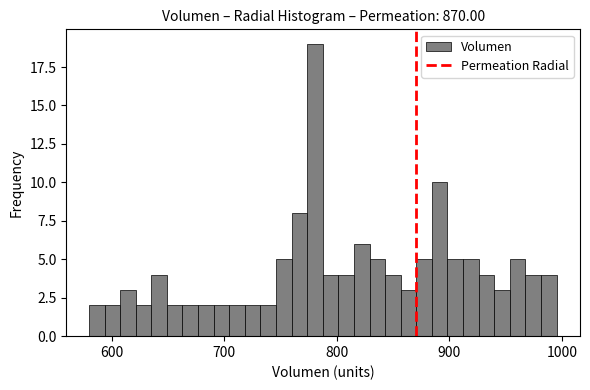

Around what value on the x-axis is the tallest bar? Give the approximate position of its centre, as read against the axis.

780